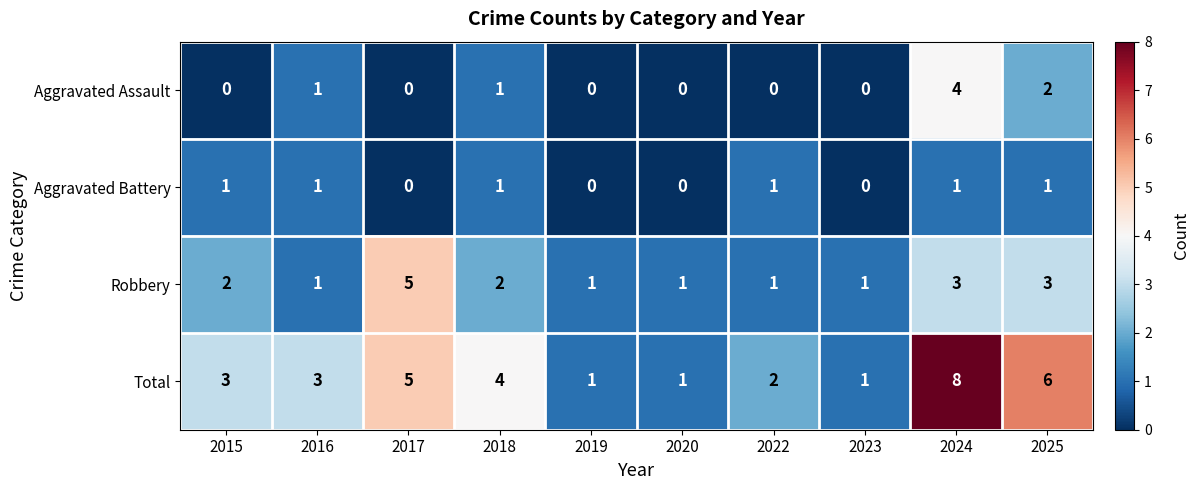

How many Robbery values are between 1 and 3?

9